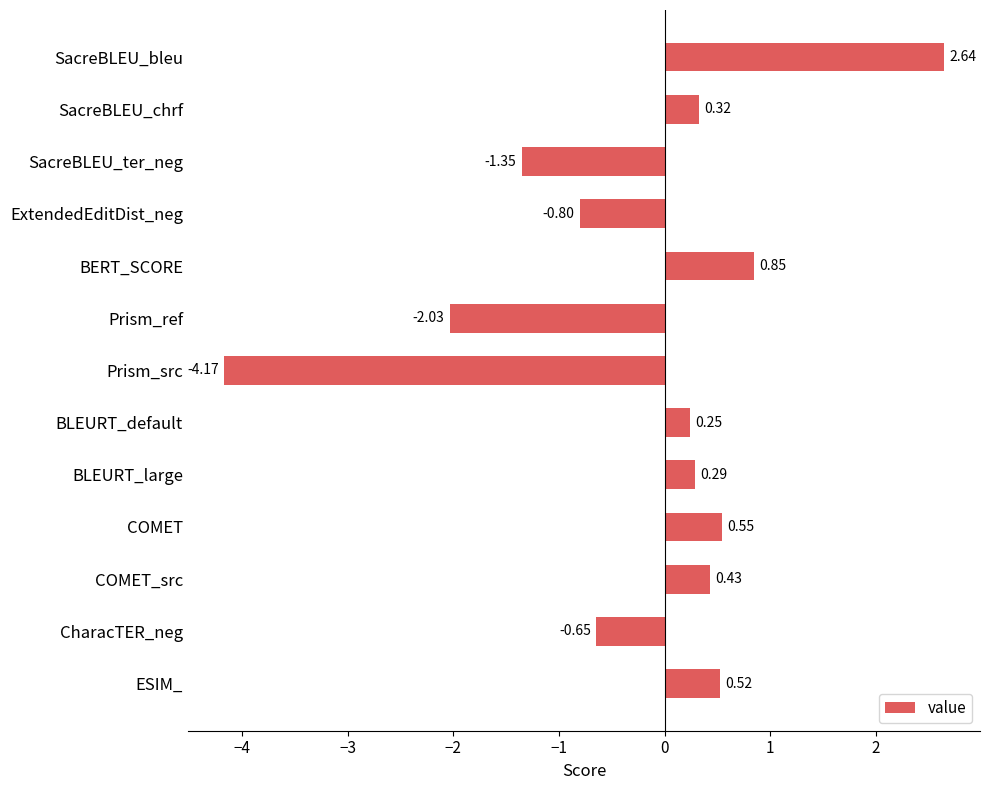

How many bars are there in total?

13